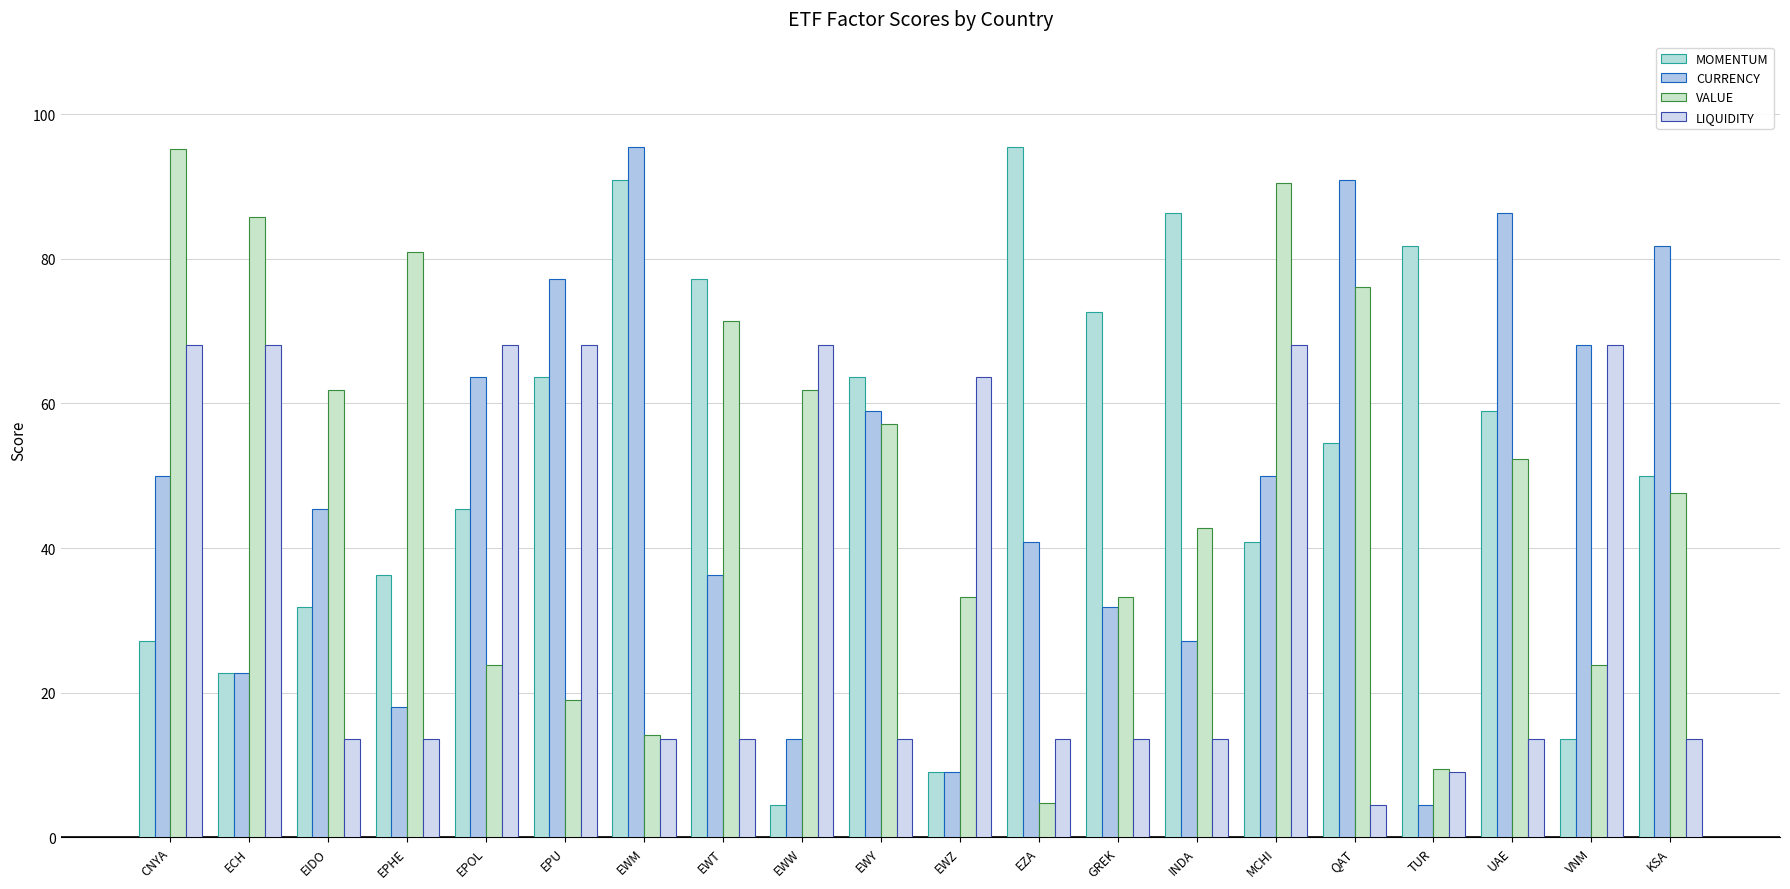

At which category is the sum across all series the highest?

MCHI